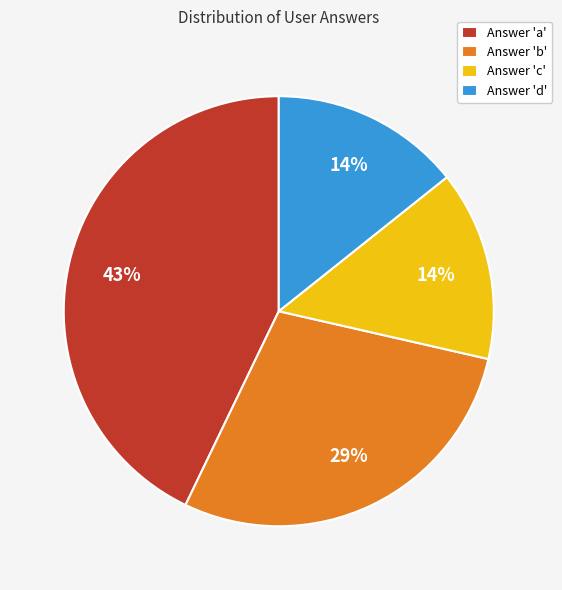

Do Answer 'd' and Answer 'b' together represent more than half of the pie?

No